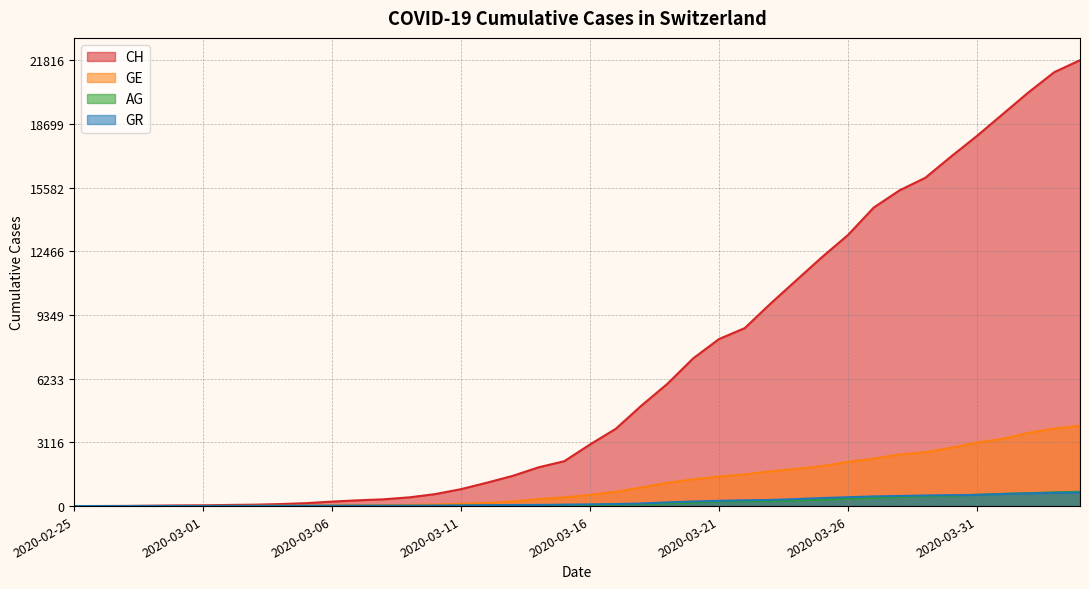

What is the value of the GR point at the 6th from the left?

6